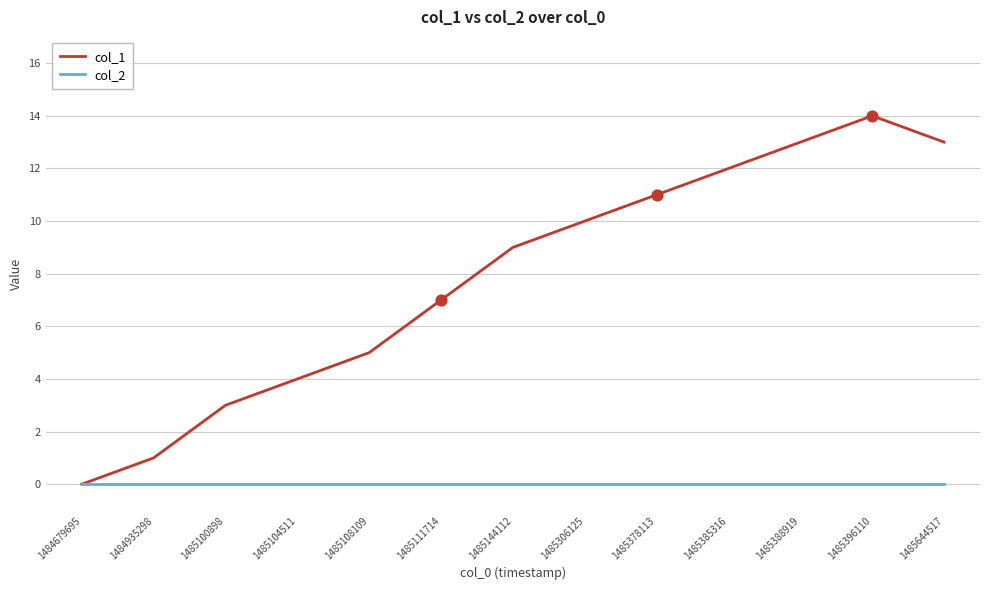

Which series has the widest spread of values?

col_1